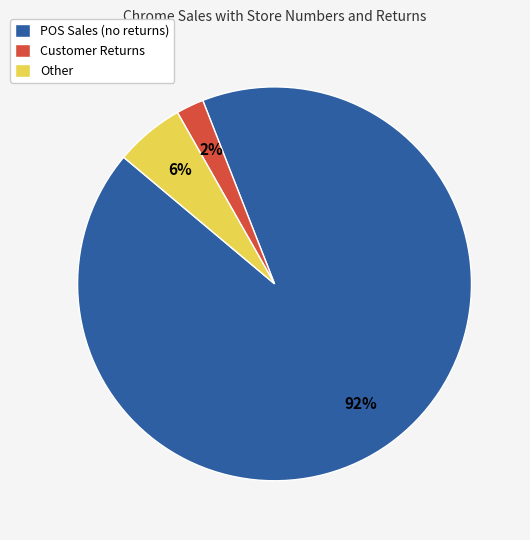

Is the sum of POS Sales (no returns) and Customer Returns greater than half?

Yes